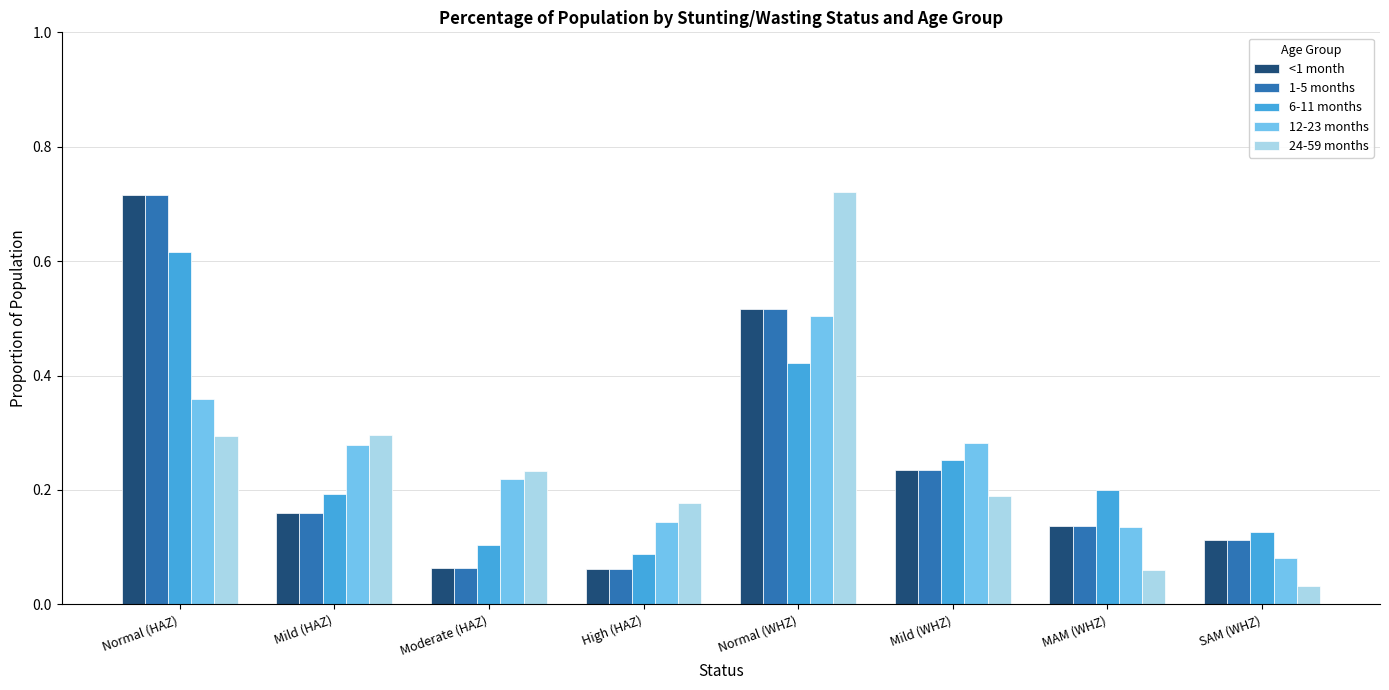

Which category has the lowest value across all series?

SAM (WHZ)